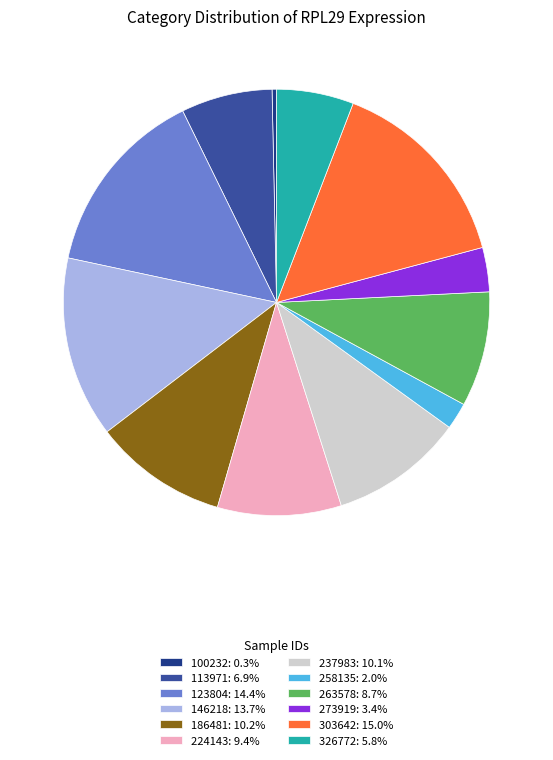

Which category has the biggest portion of the pie?

303642